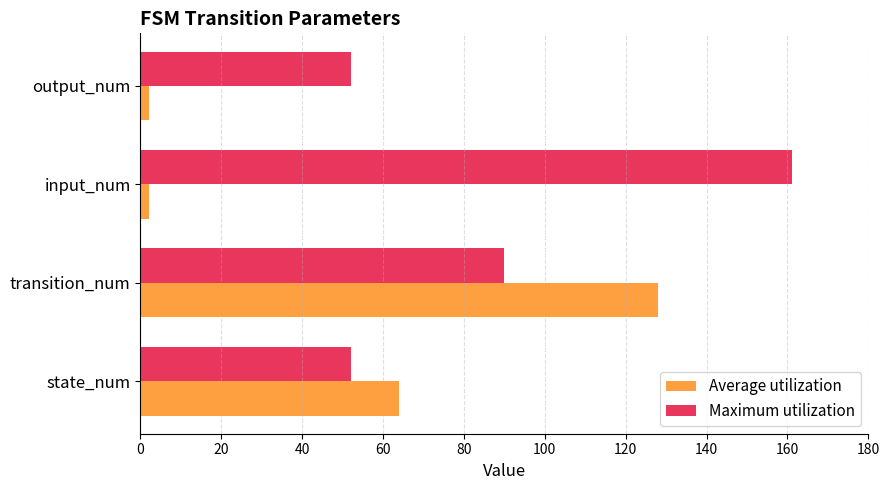

Which series changed the most between state_num and input_num?

Maximum utilization